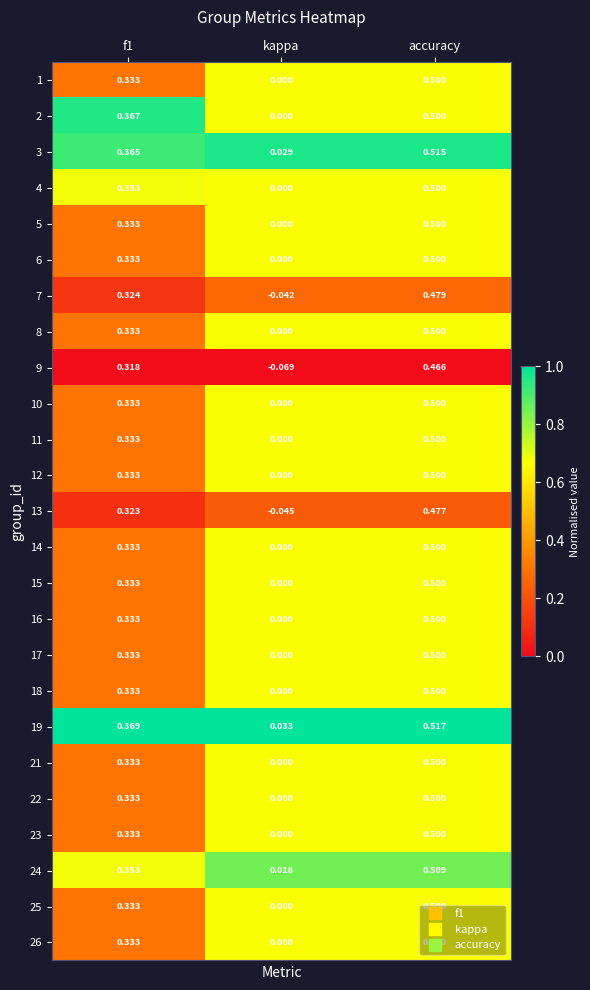

At which label does 18 reach its minimum?

kappa